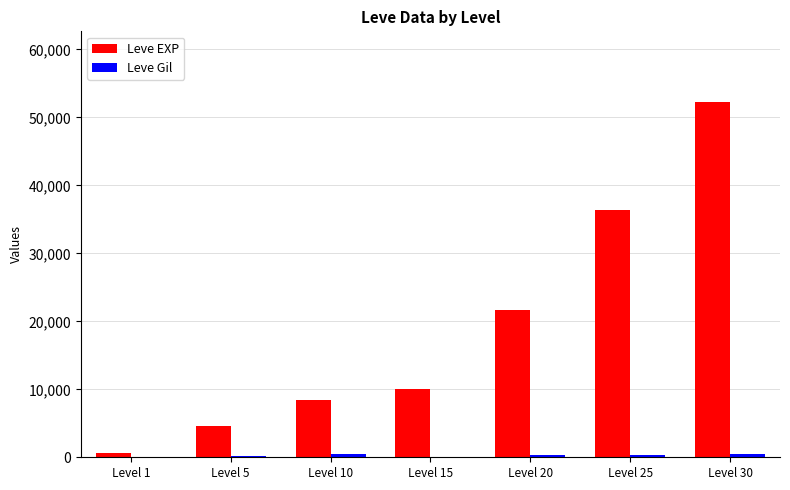

Which series changed the most between Level 10 and Level 20?

Leve EXP